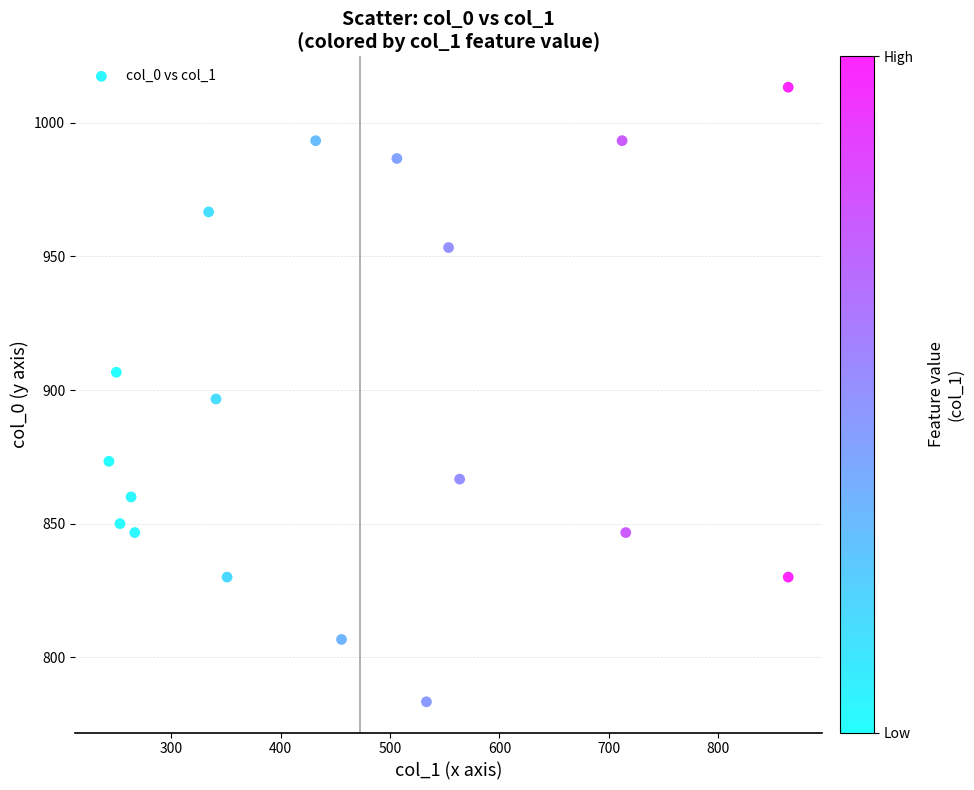

What is the range of X values (max minus min)?

621.0